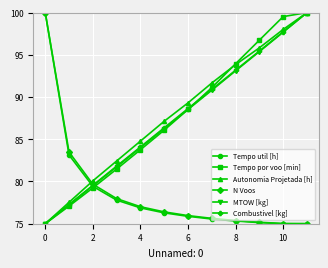

What is the smallest value displayed?

75.0